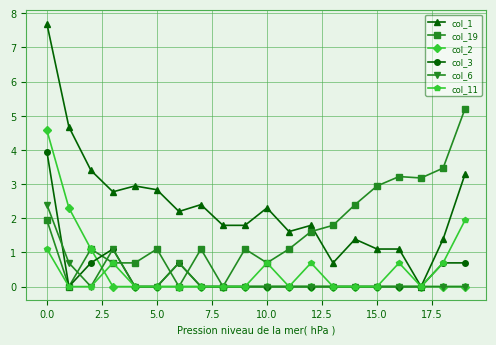

Rank the series by their maximum value, from lowest to highest.

col_11, col_6, col_3, col_2, col_19, col_1